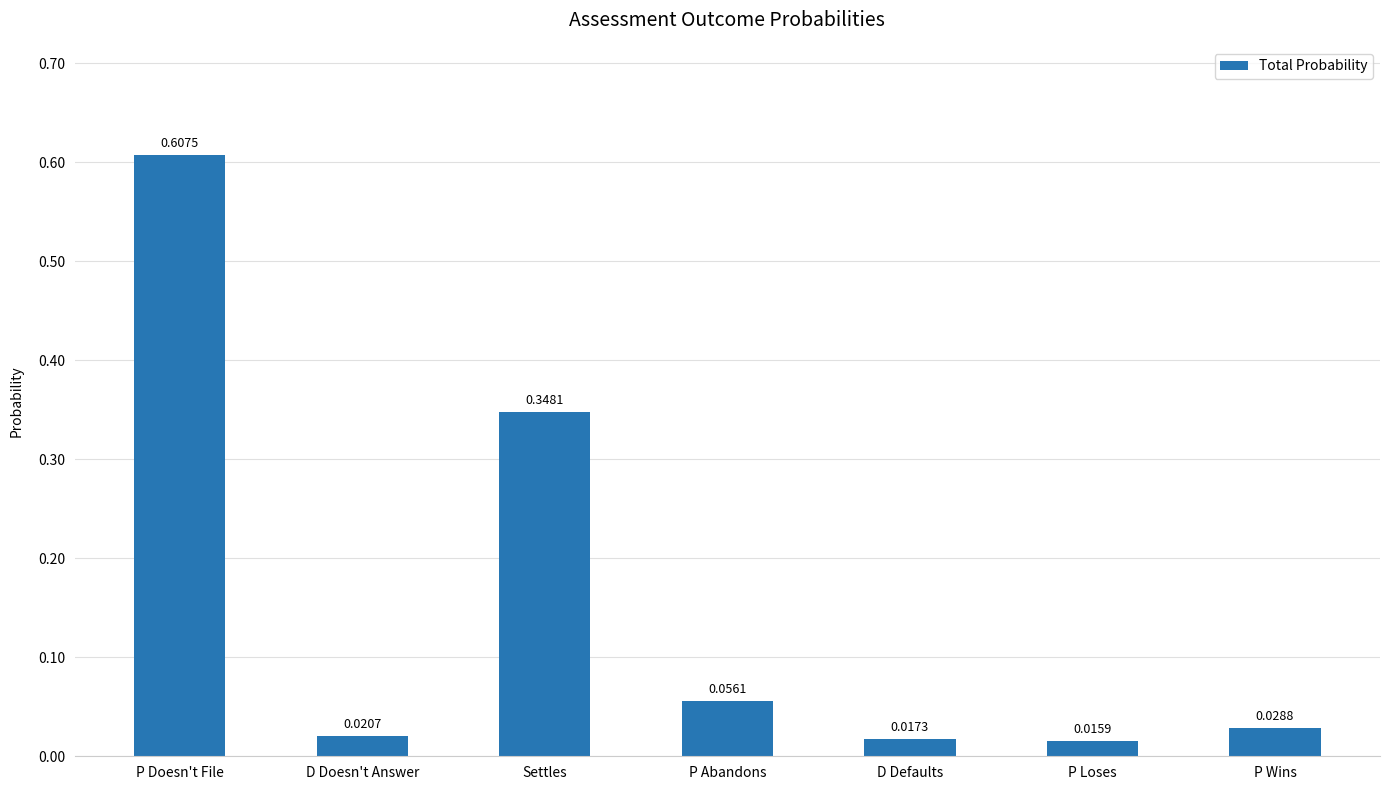

What is the average value?

0.2